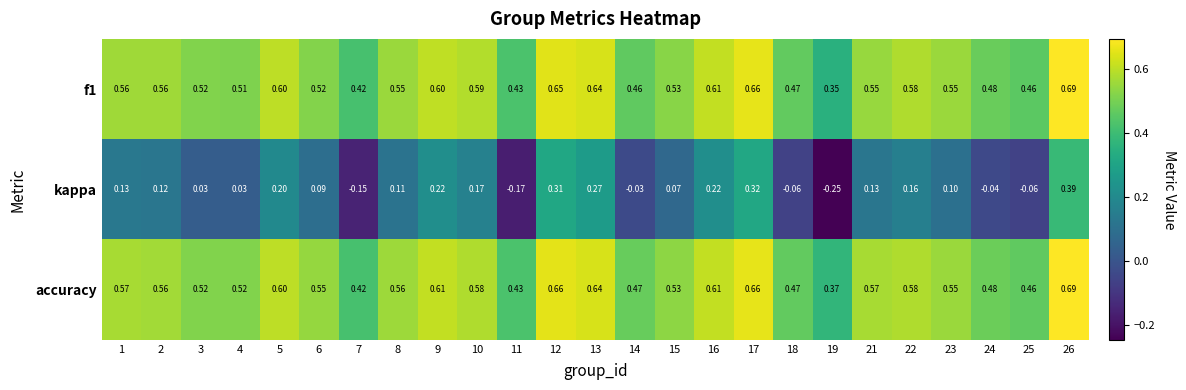

Is the value of f1 at 21 greater than the value of accuracy at 5?

No